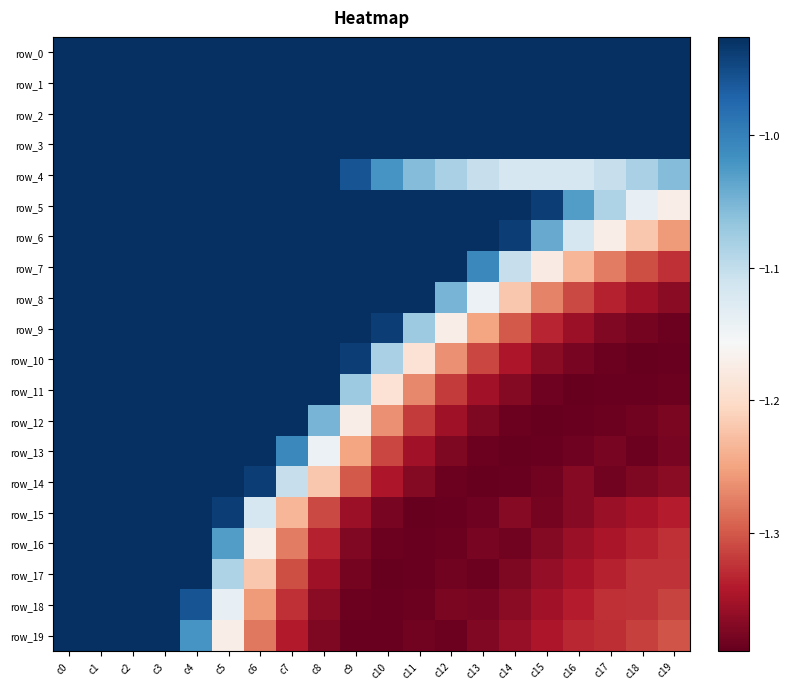

True or false: row_14 has a value of -1.5 at c2.

False